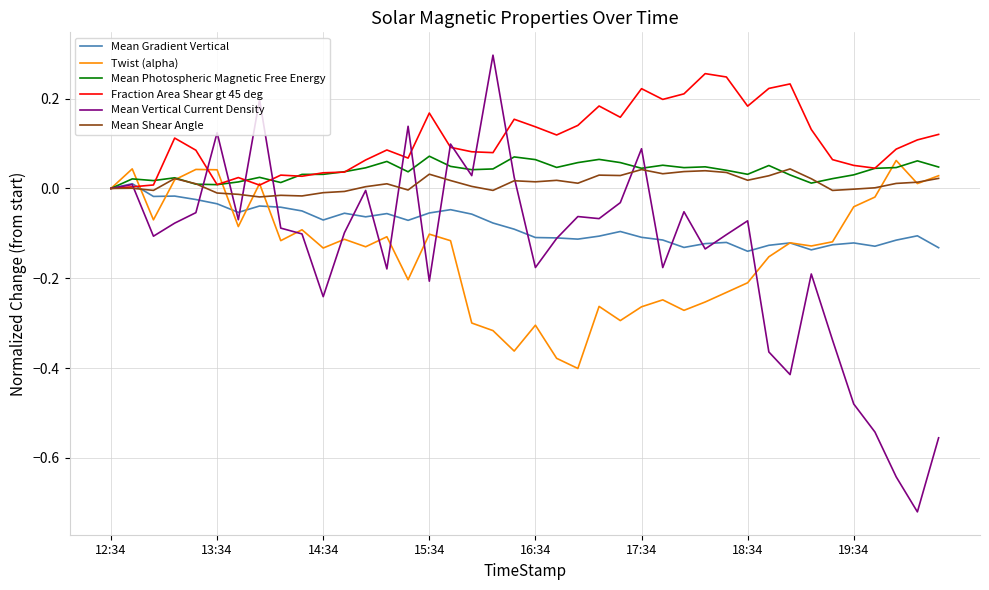

Which series has the largest range (max minus min)?

Mean Vertical Current Density